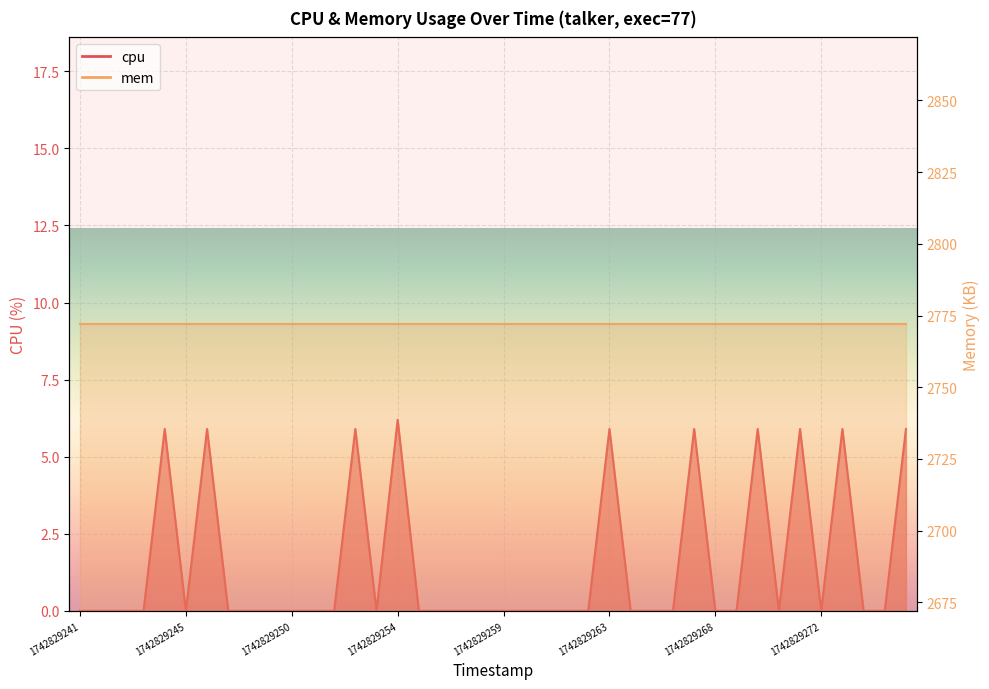

At which category does the chart reach its peak across all series?

1742829254